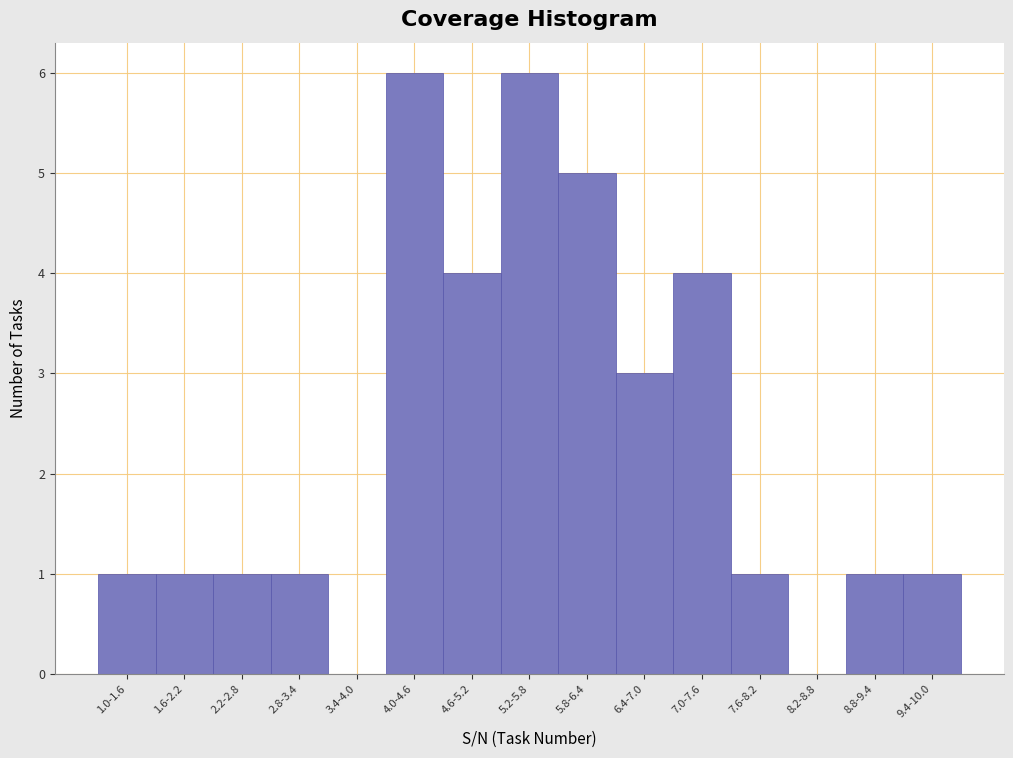

Reading left to right, extract all data points from this chart.

1.0-1.6=1	1.6-2.2=1	2.2-2.8=1	2.8-3.4=1	3.4-4.0=0	4.0-4.6=6	4.6-5.2=4	5.2-5.8=6	5.8-6.4=5	6.4-7.0=3	7.0-7.6=4	7.6-8.2=1	8.2-8.8=0	8.8-9.4=1	9.4-10.0=1